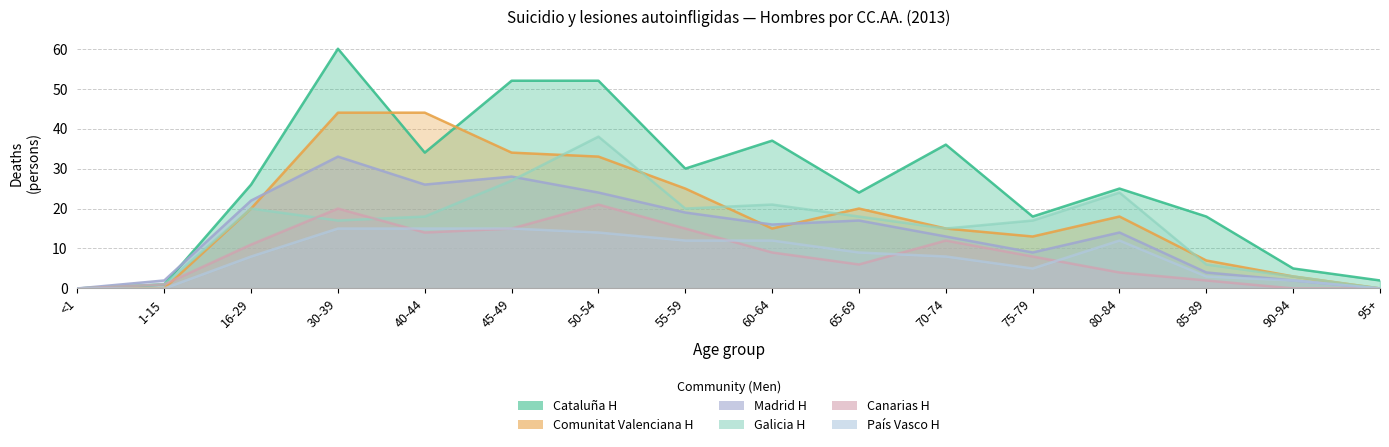

Reading left to right, list all the values displayed in this chart.

Cataluña H: 0	1	26	60	34	52	52	30	37	24	36	18	25	18	5	2
Comunitat Valenciana H: 0	0	20	44	44	34	33	25	15	20	15	13	18	7	3	0
Madrid H: 0	2	22	33	26	28	24	19	16	17	13	9	14	4	2	0
Galicia H: 0	1	20	17	18	27	38	20	21	18	15	17	24	6	3	0
Canarias H: 0	1	11	20	14	15	21	15	9	6	12	8	4	2	0	0
País Vasco H: 0	0	8	15	15	15	14	12	12	9	8	5	12	3	2	0